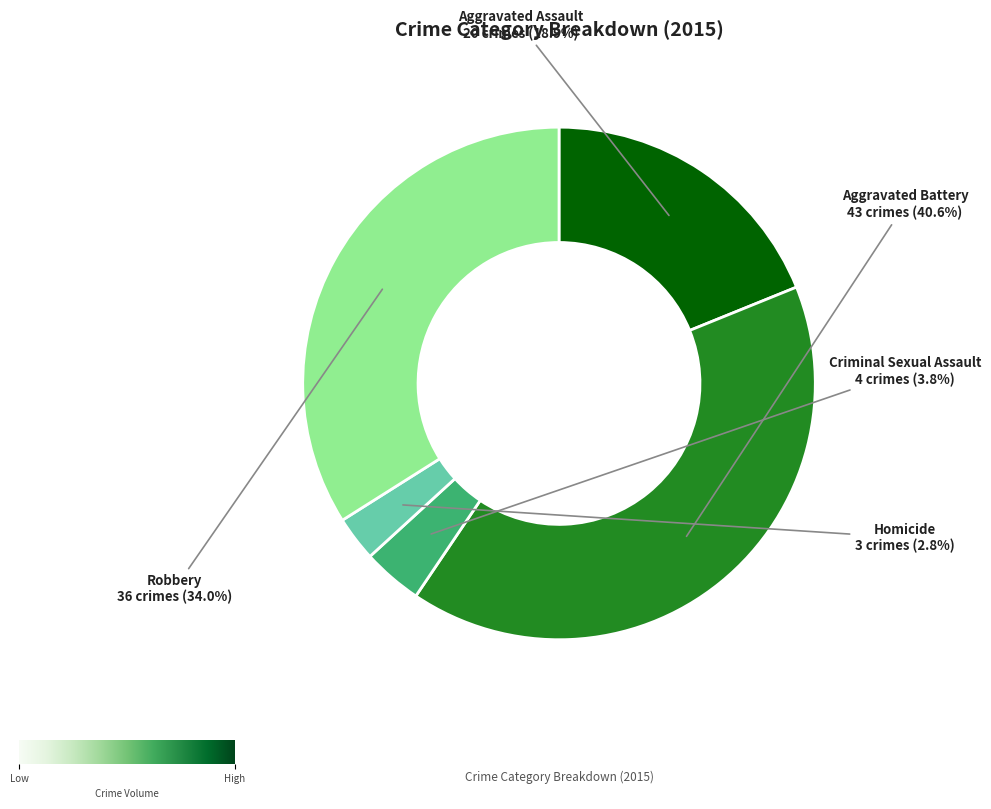

Which category has the smallest portion of the pie?

Homicide